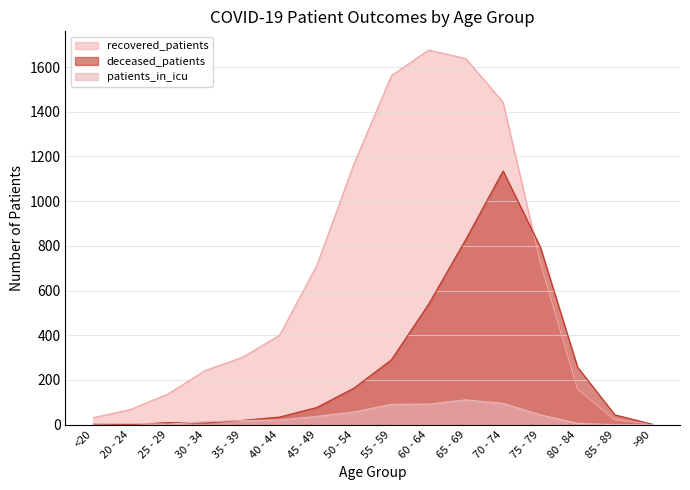

Where is recovered_patients nearest to the value 839?

75 - 79